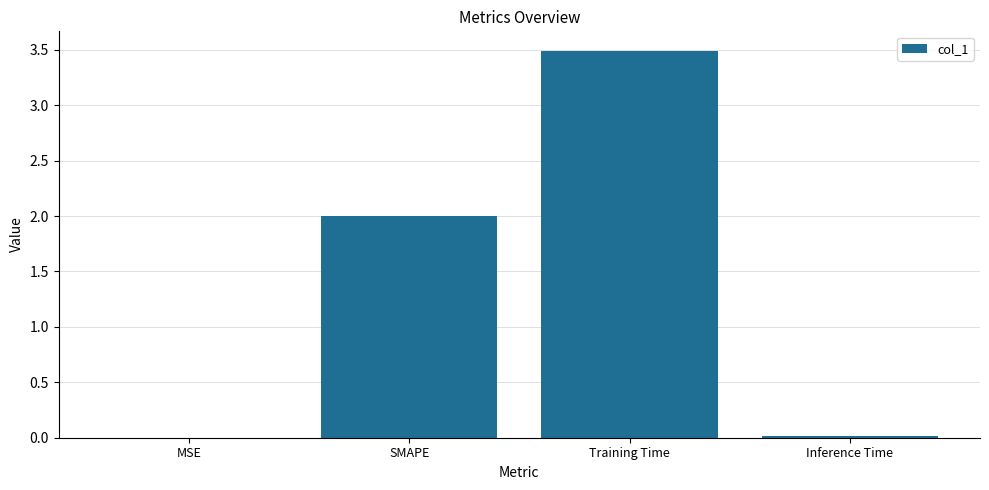

Is it true that the value at SMAPE is 2.0?

True